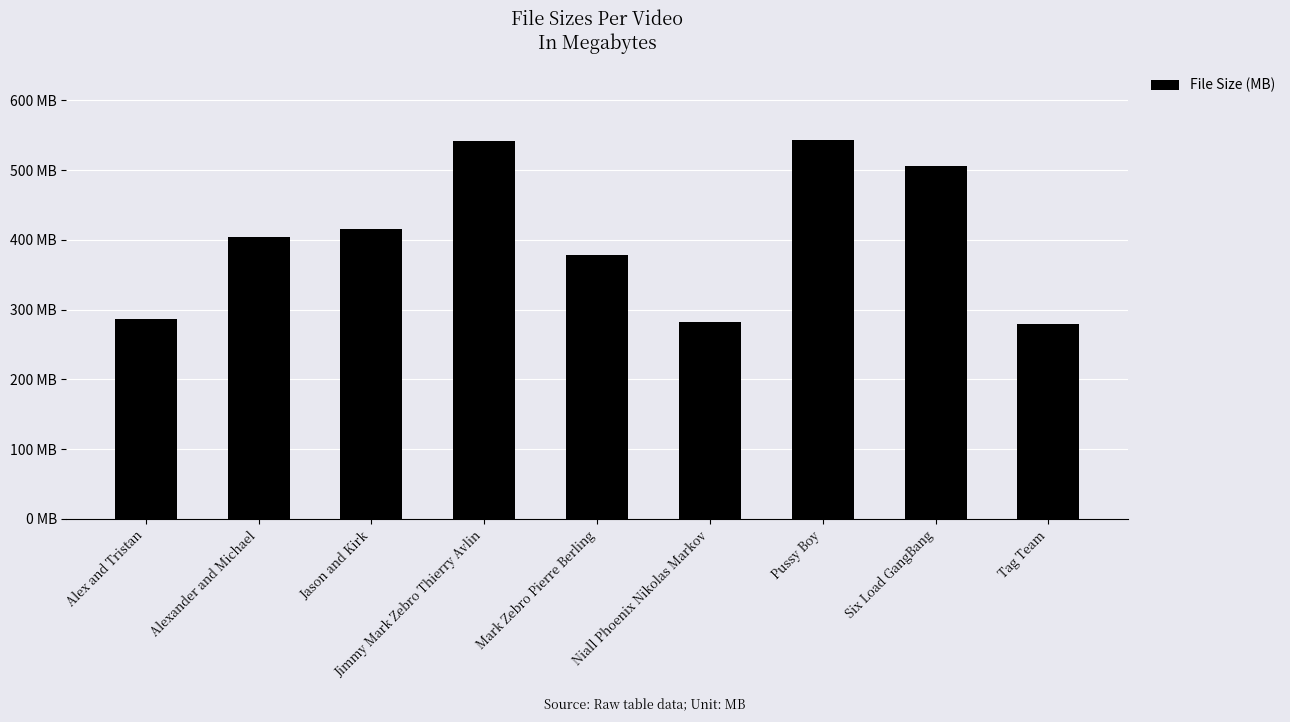

What is the difference between the maximum and minimum values?

263.3